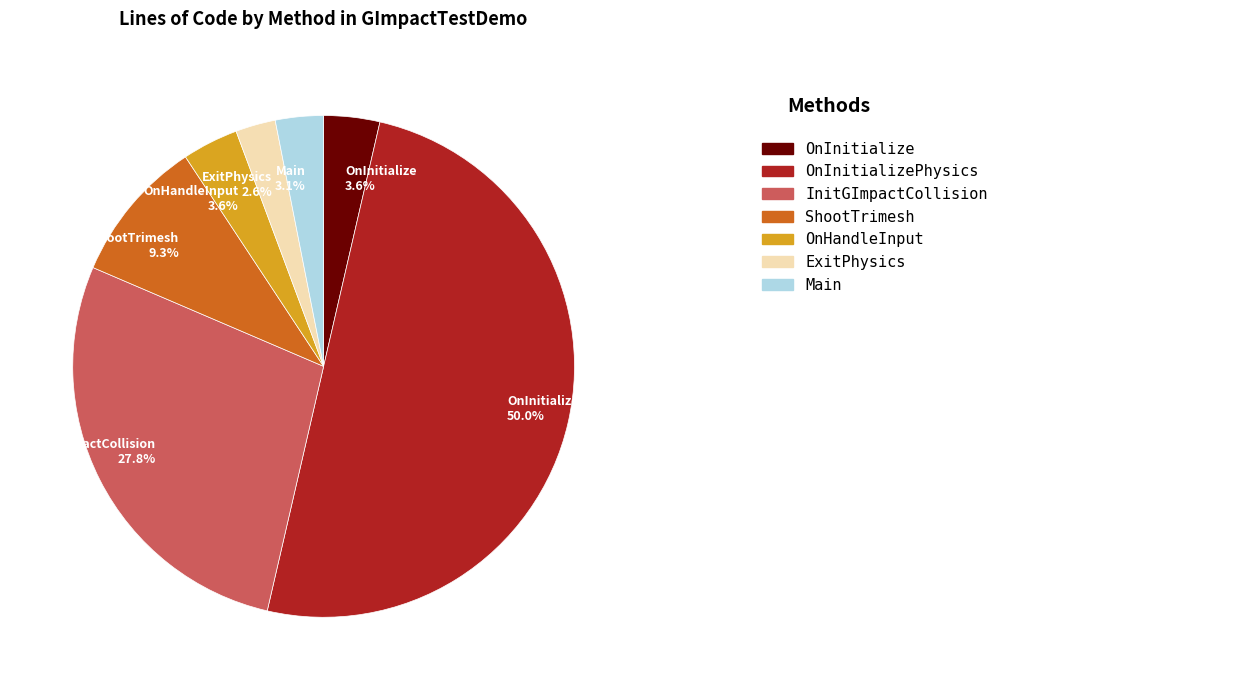

Does Main represent more than half of the total?

No